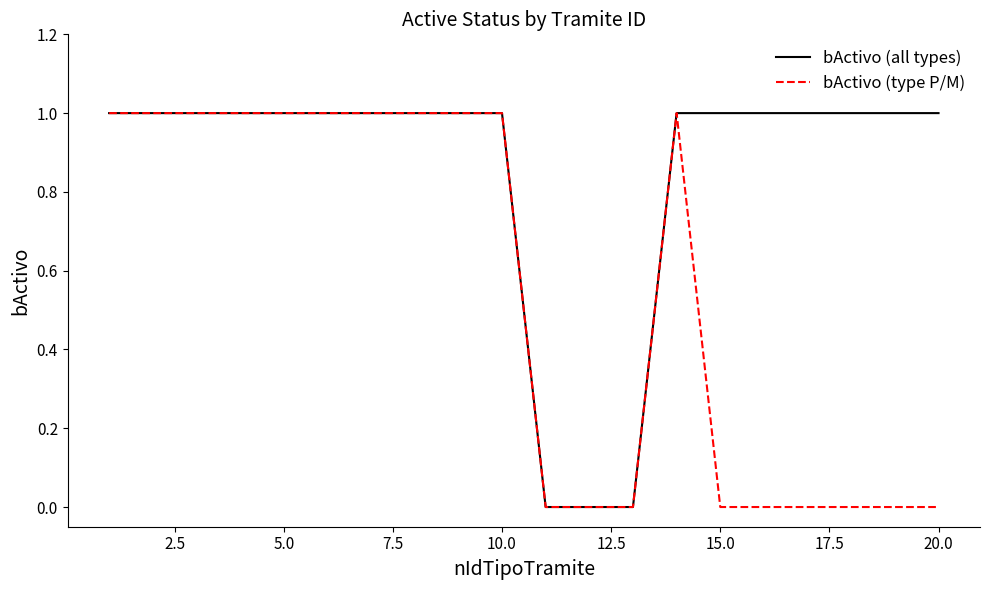

How many series are shown in this chart?

2